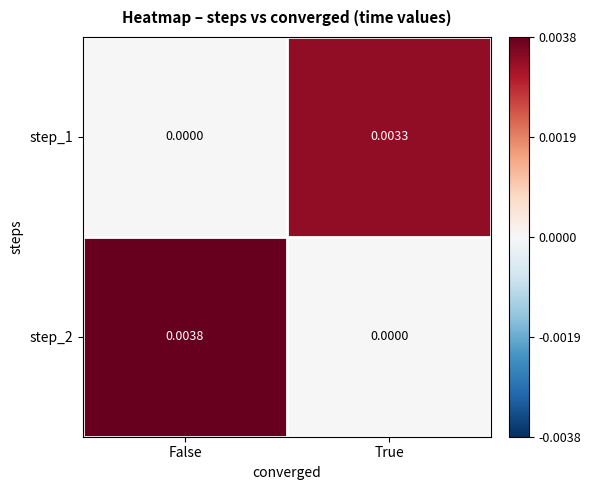

How many series are shown in this chart?

2